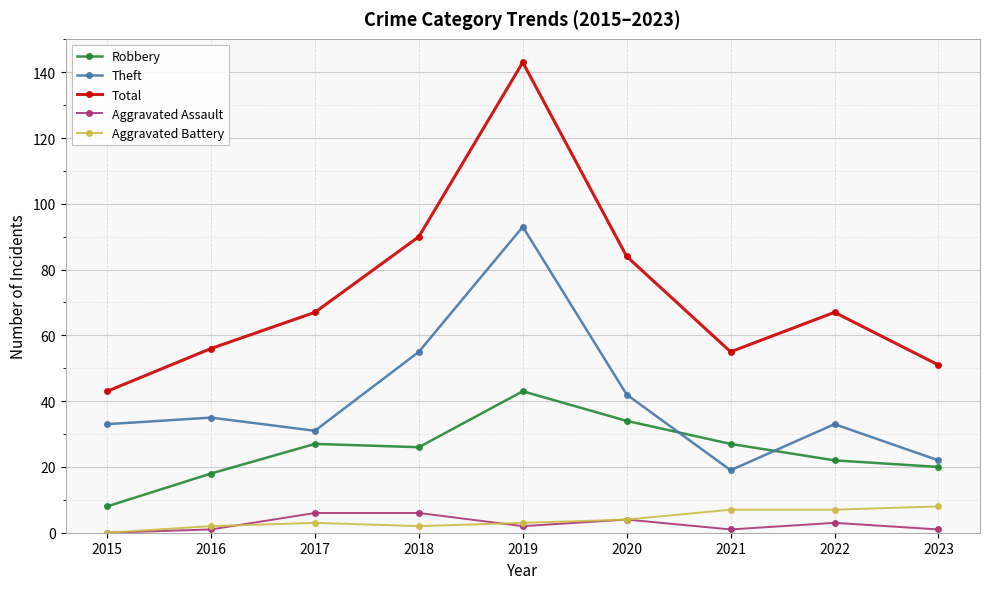

Reading left to right, what are all the values shown in this chart?

Robbery: 8	18	27	26	43	34	27	22	20
Theft: 33	35	31	55	93	42	19	33	22
Total: 43	56	67	90	143	84	55	67	51
Aggravated Assault: 0	1	6	6	2	4	1	3	1
Aggravated Battery: 0	2	3	2	3	4	7	7	8